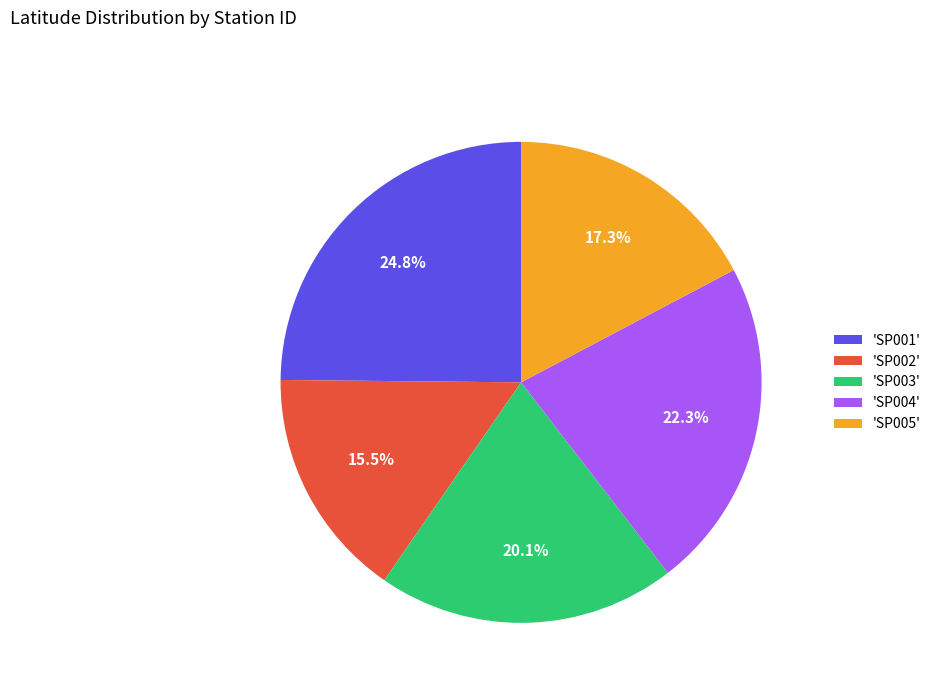

Is there a majority slice in this chart?

No